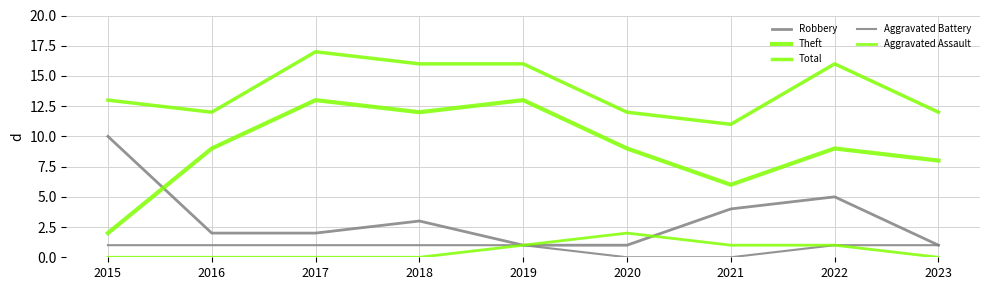

What is the difference between the second highest and minimum values in the Robbery series?

4